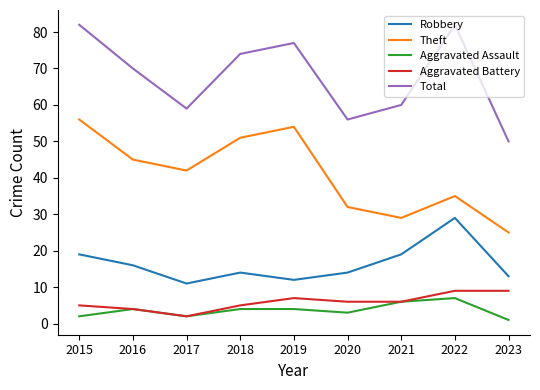

The value of Robbery at 2022 is 29. True or false?

True